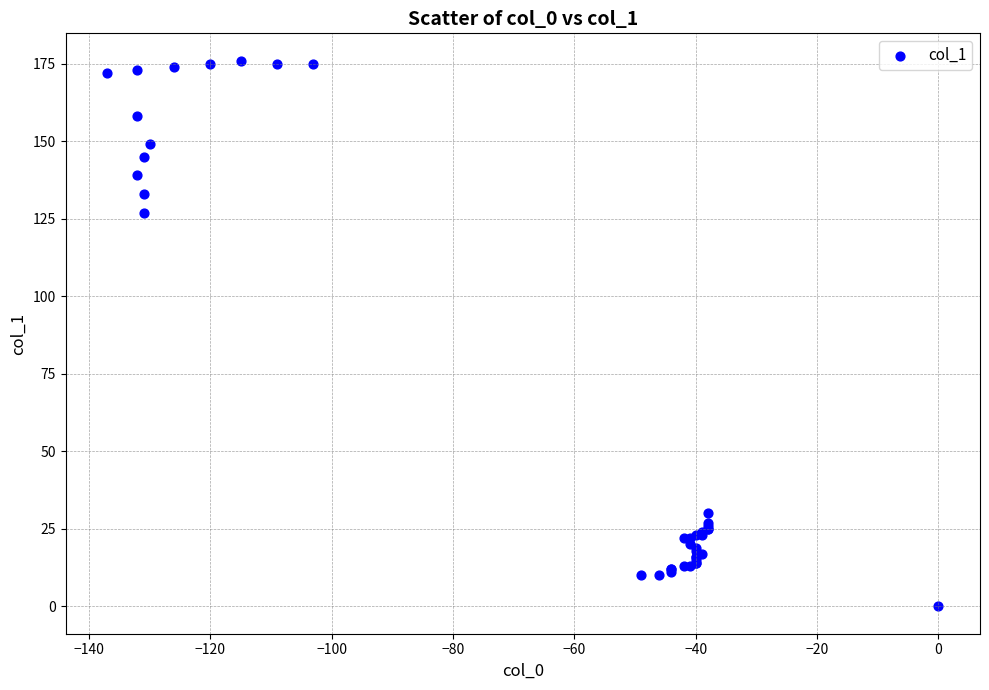

What Y value in the scatter plot is closest to 88?

127